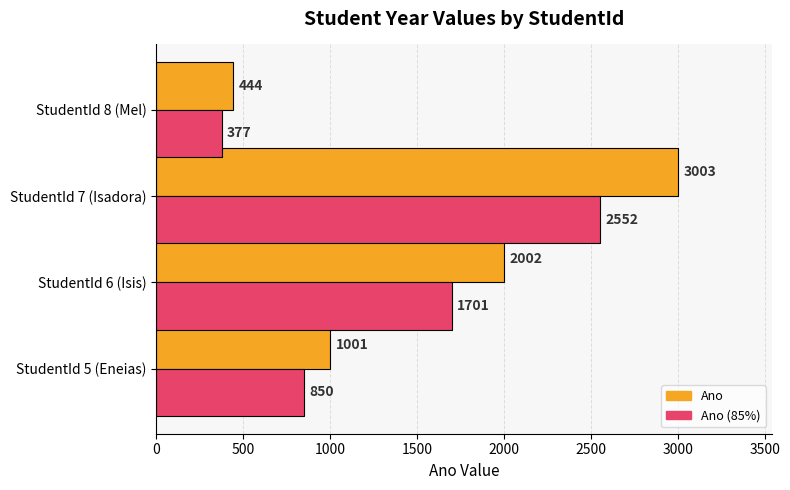

Between StudentId 6 (Isis) and StudentId 7 (Isadora), which series saw the biggest shift?

Ano